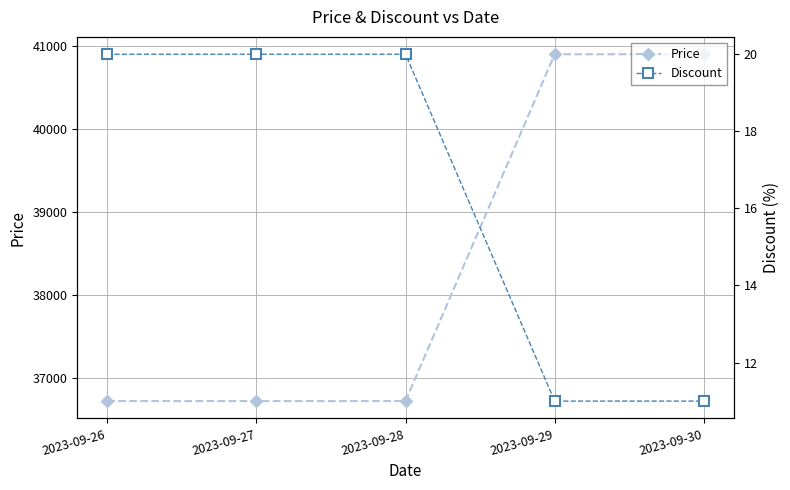

Which series has the largest total across all categories?

Price